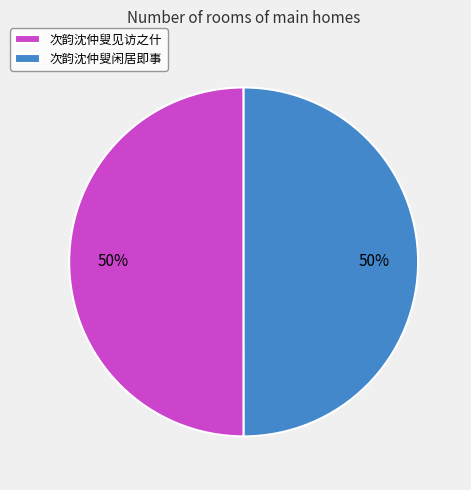

True or false: 次韵沈仲叟见访之什 accounts for 50% of the total.

True